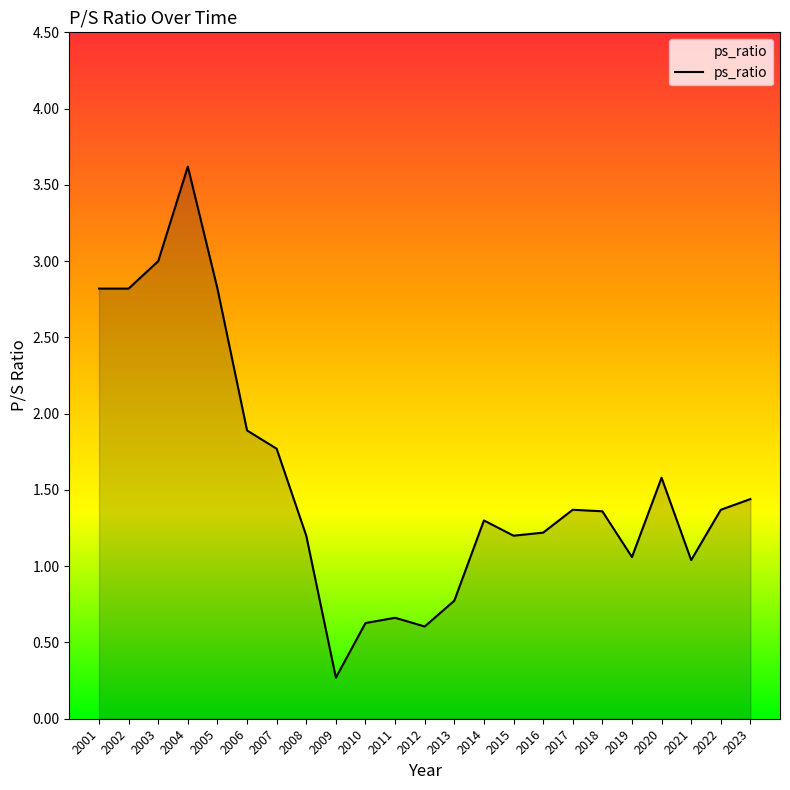

What is the greatest value displayed?

3.6